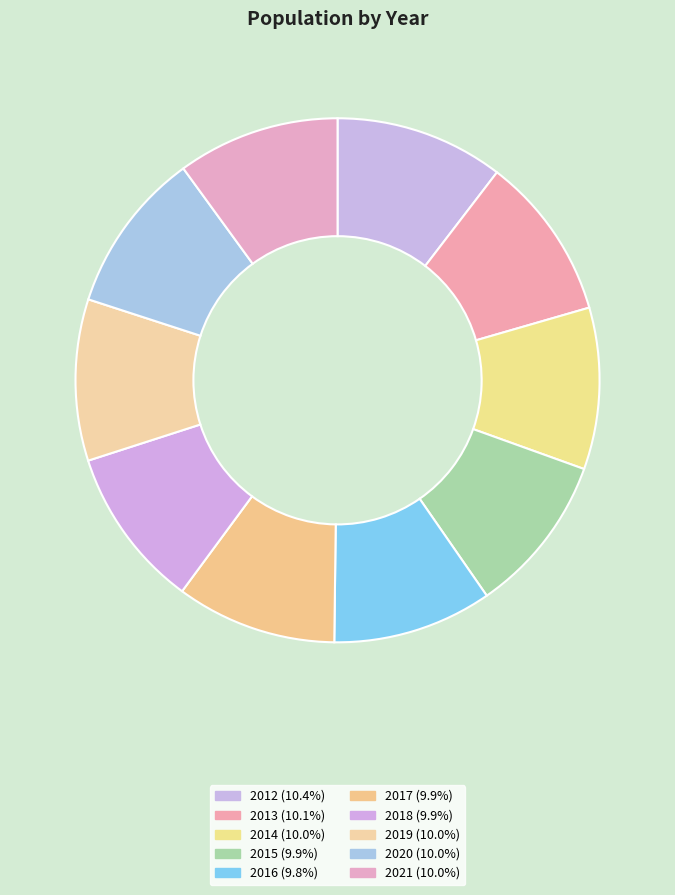

Approximately how many times larger is the value at 2013 compared to 2012?

1.0